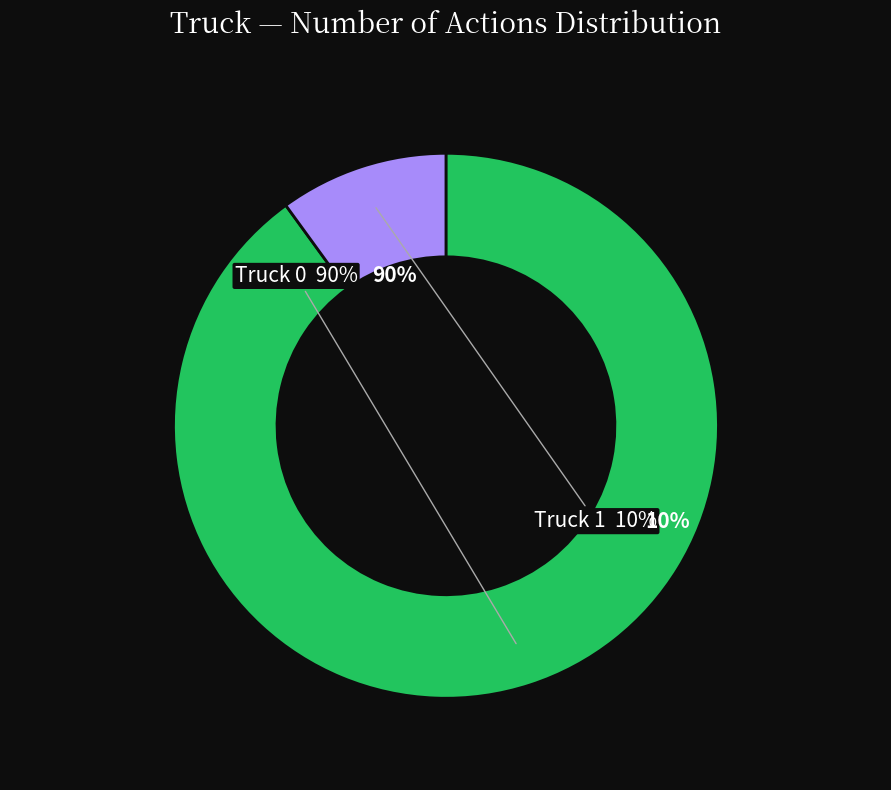

Which category has the smallest portion of the pie?

Truck 1